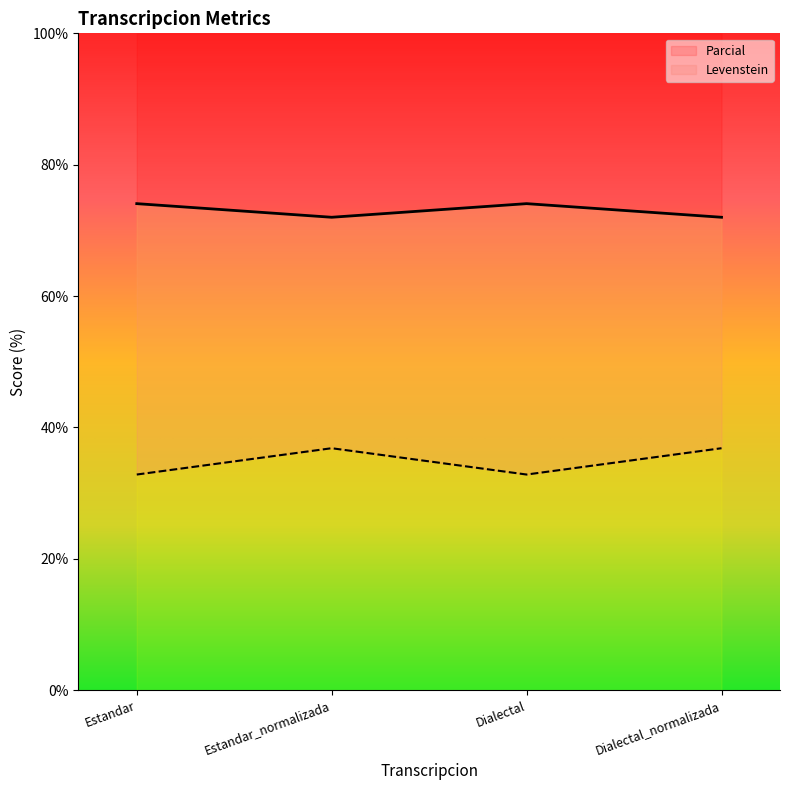

The value of Levenstein at Estandar_normalizada is 72.0. True or false?

True